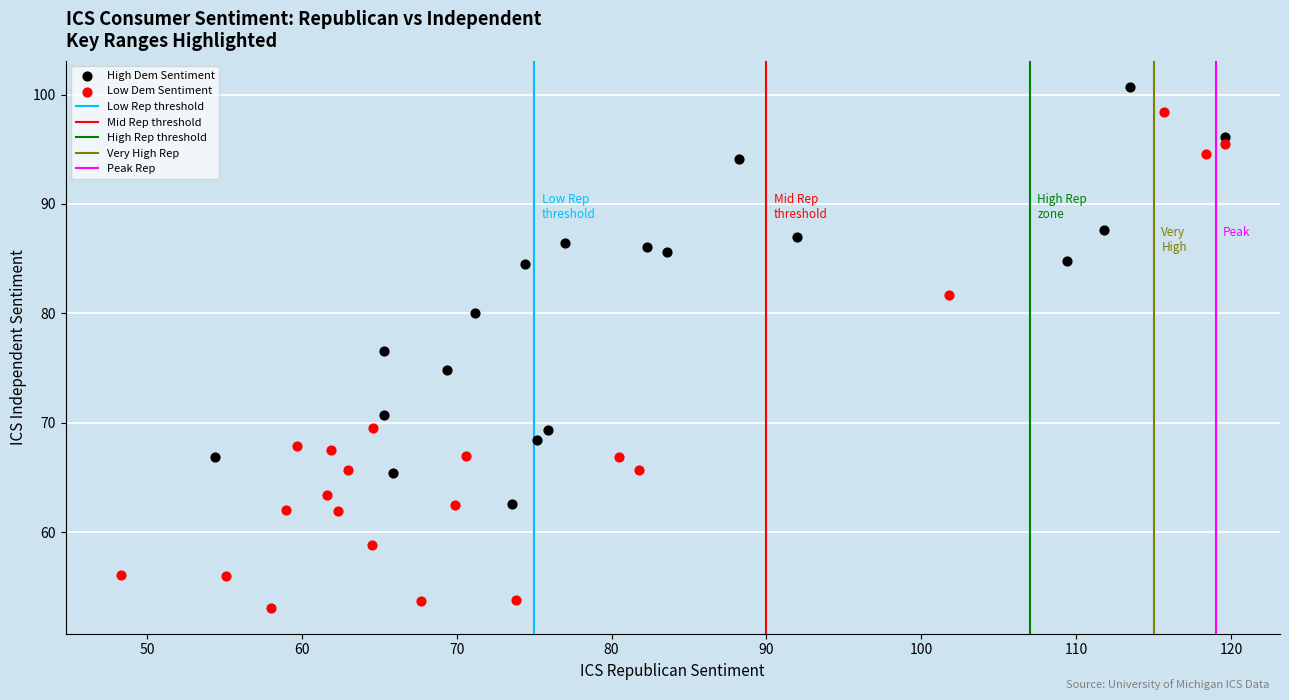

Which series has the widest spread of Y values?

Low Dem Sentiment